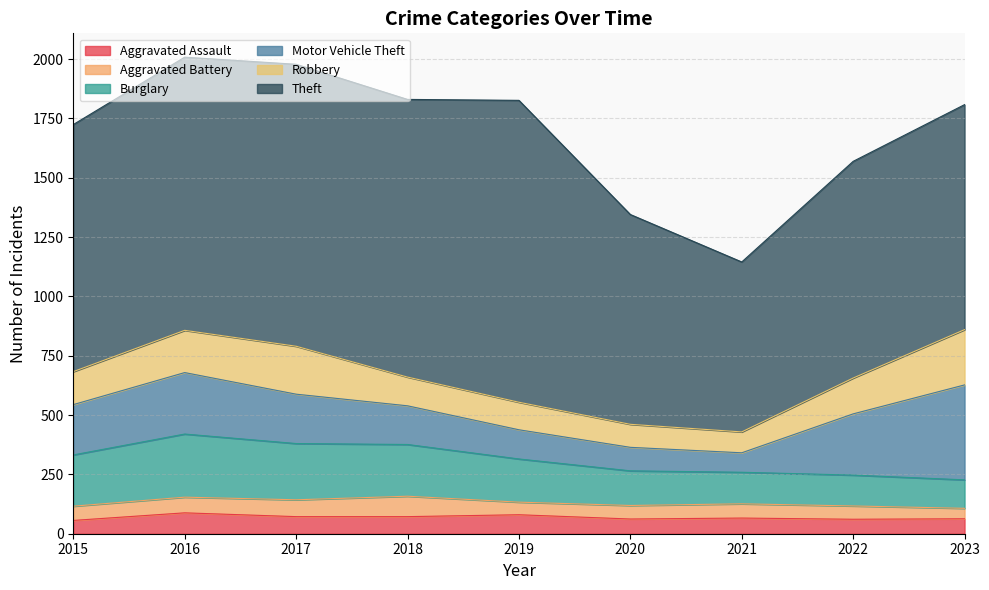

What is the difference between the maximum and minimum values in the Robbery series?

145